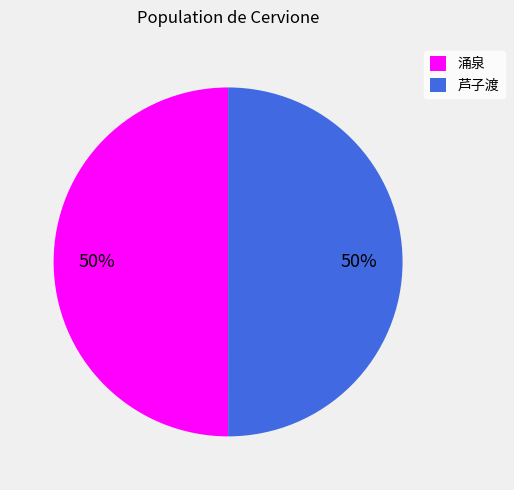

To the nearest percent, what is the average slice percentage?

50%